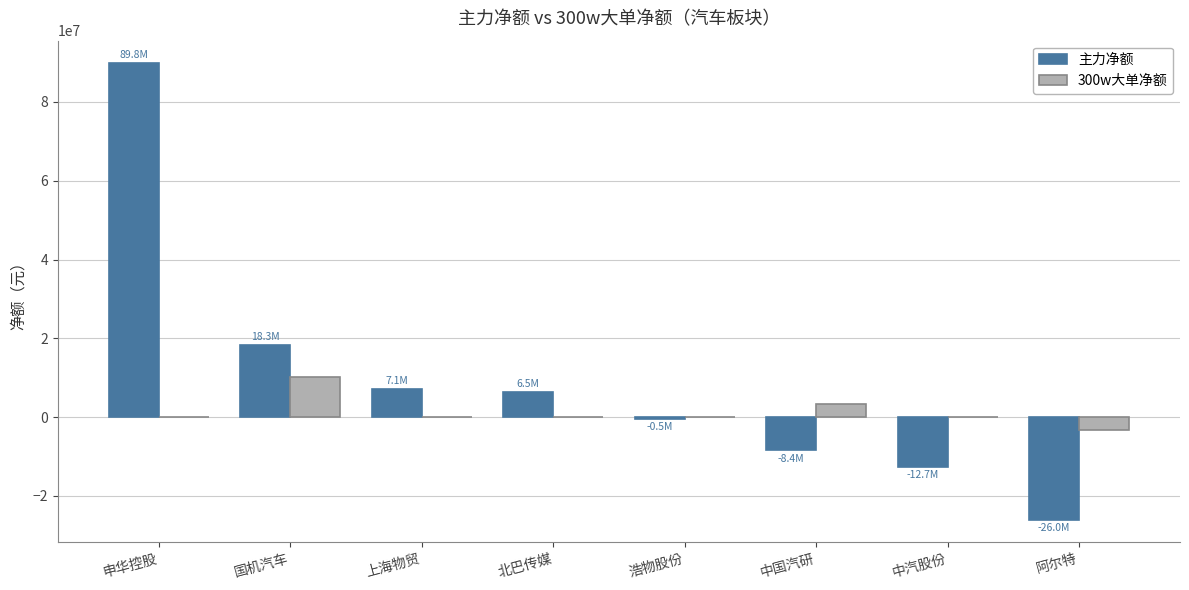

Reading left to right, transcribe all the data shown in this chart.

主力净额: 89770635	18261249	7099100	6452903	-513966	-8447504	-12698577	-26004621
300w大单净额: 0	10066605	0	0	0	3254011	0	-3306268